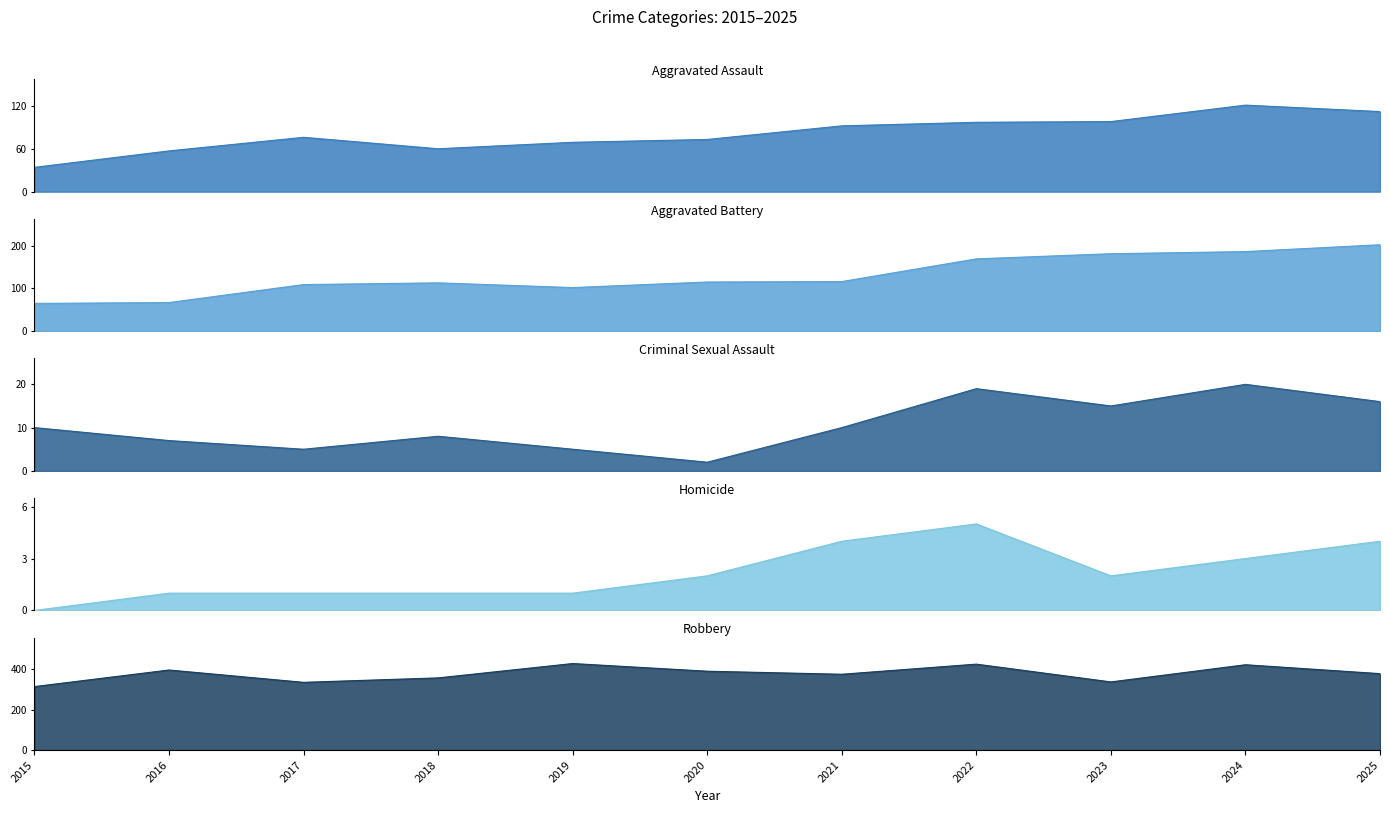

At which label does Homicide line first exceed 2?

2021